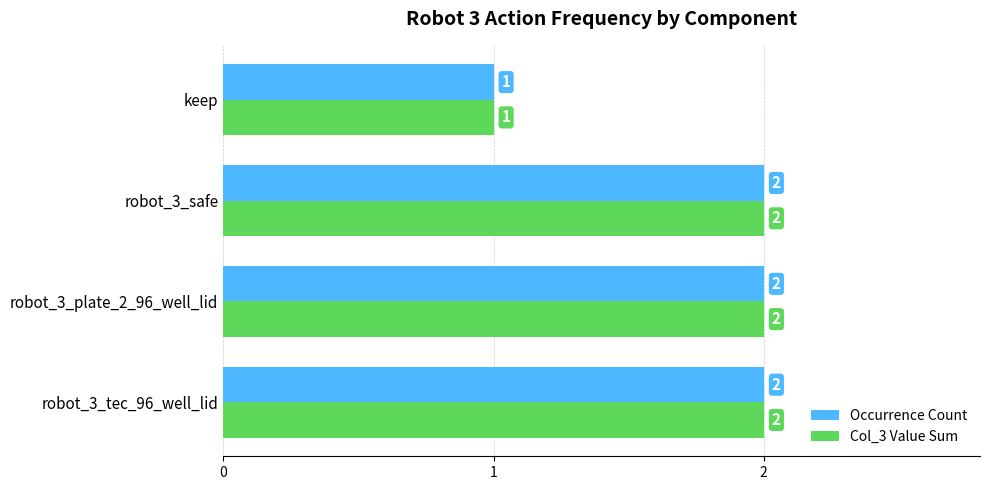

Which category has the lowest value in the Col_3 Value Sum series?

keep